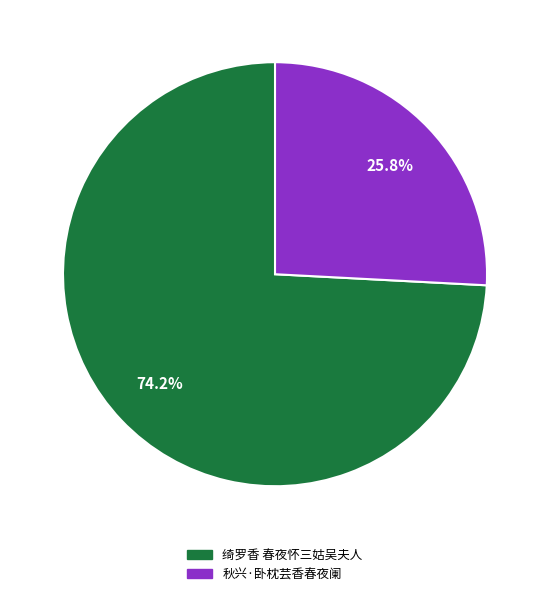

To the nearest percent, what is the difference between the largest and smallest slice percentages?

48%